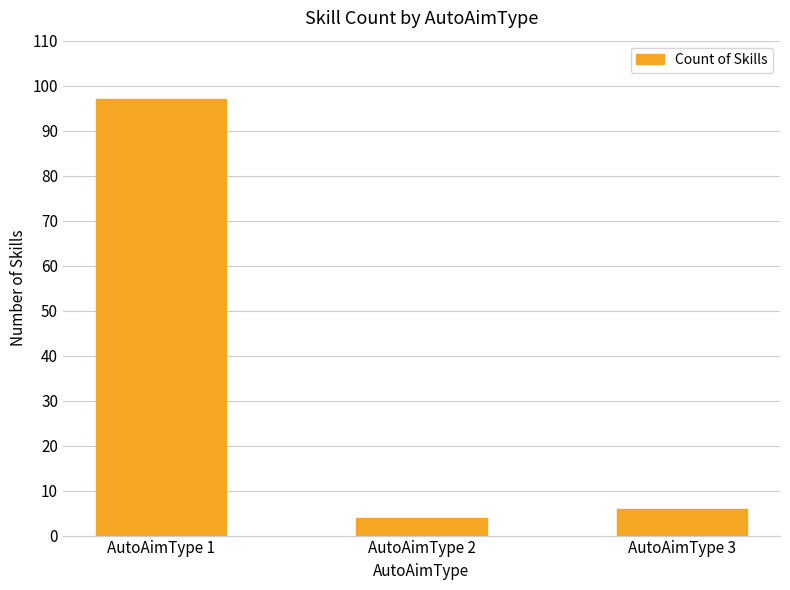

Reading right to left, list all the values displayed in this chart.

AutoAimType 3=6	AutoAimType 2=4	AutoAimType 1=97